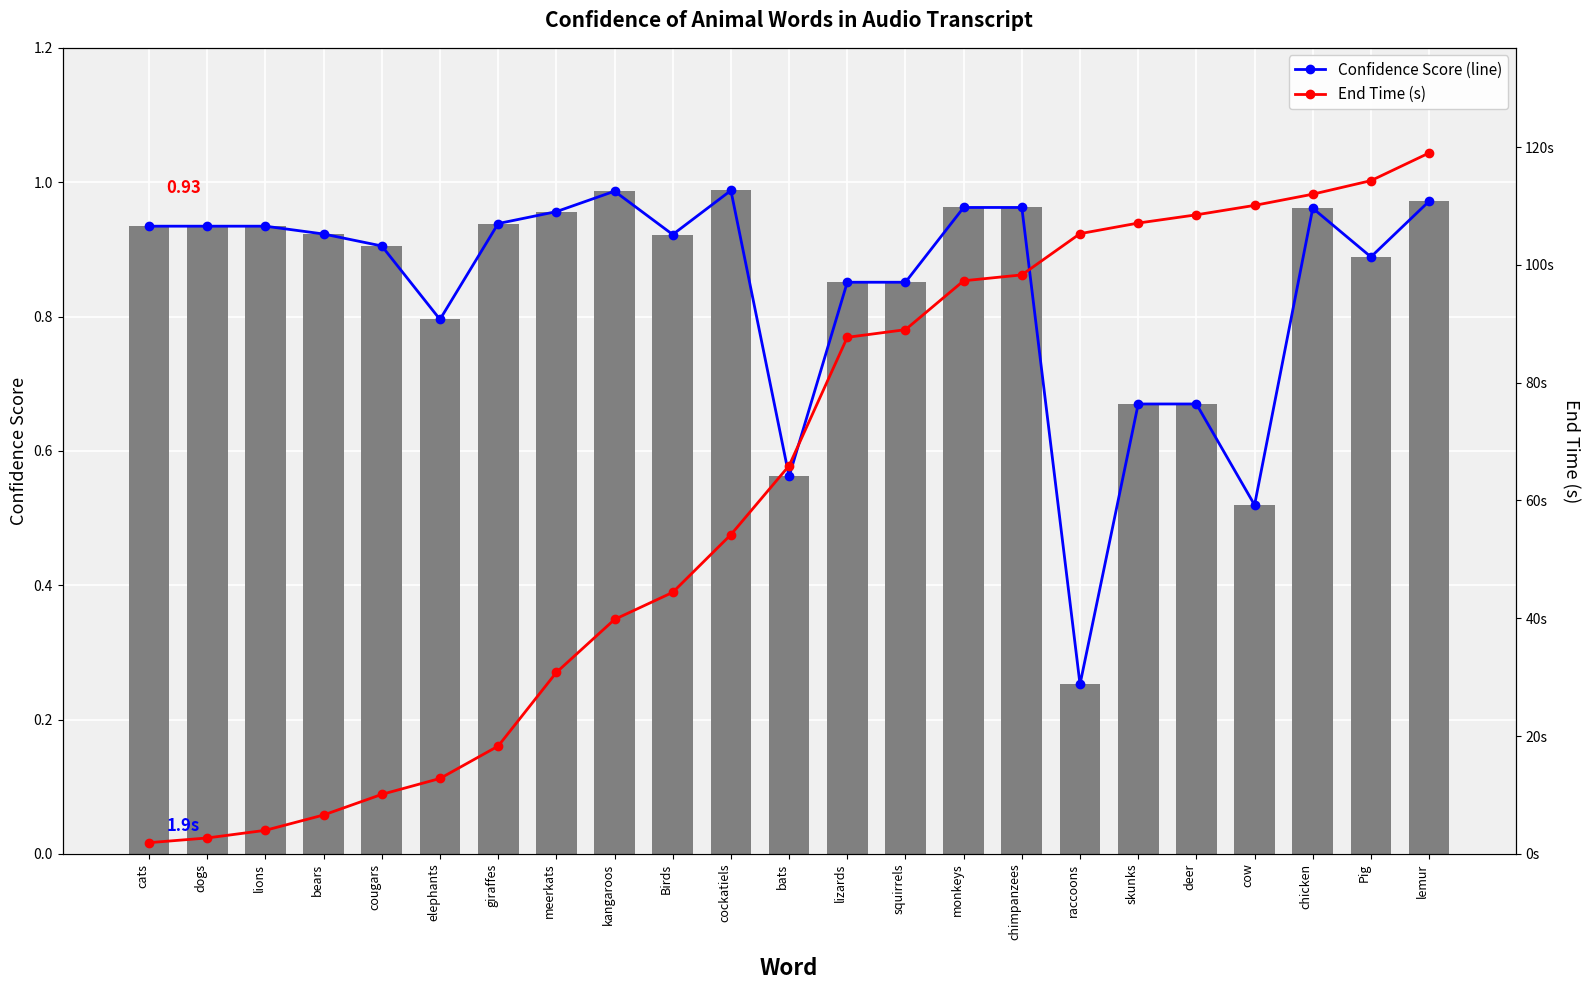

Which category has the highest value in the End Time (s) series?

lemur